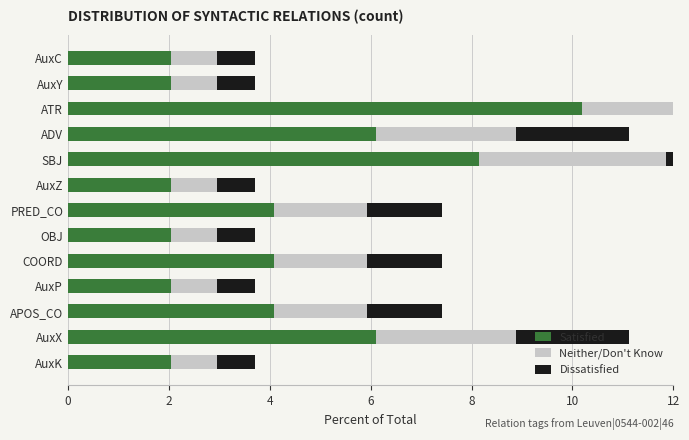

At which label does Dissatisfied first exceed 1?

ATR